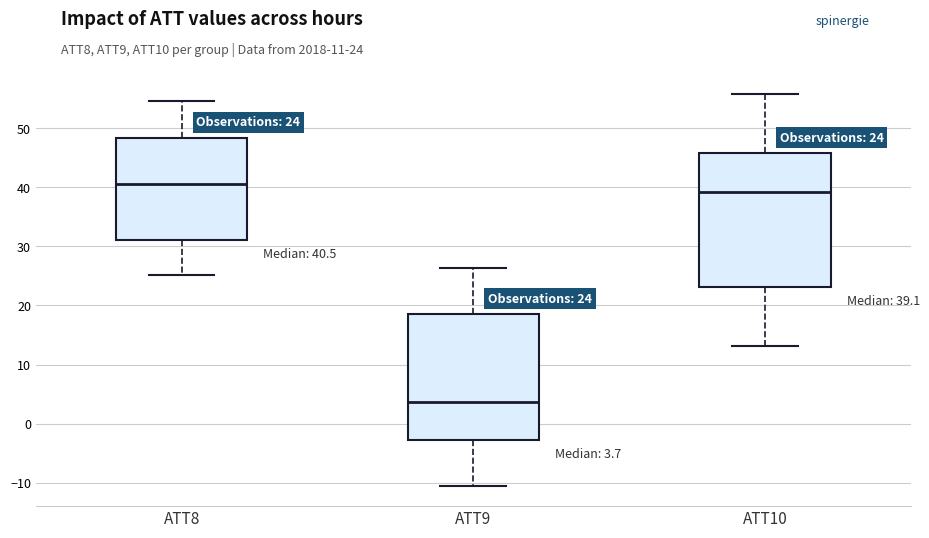

Comparing the boxes themselves (not the whiskers), which one is the tallest?

ATT10